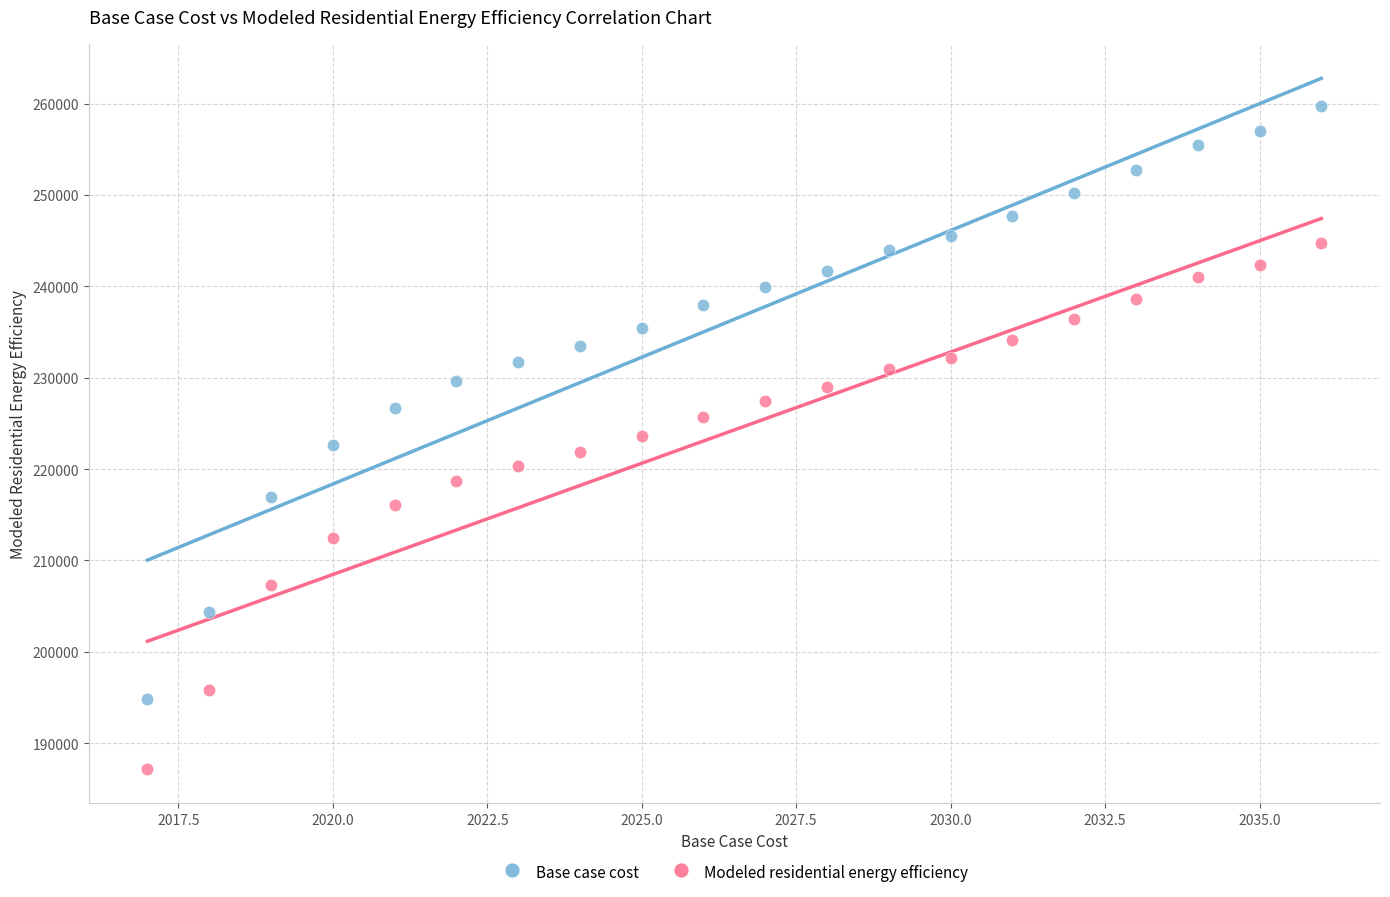

Across all data points, what is the range of Y values (max minus min)?

72589.7